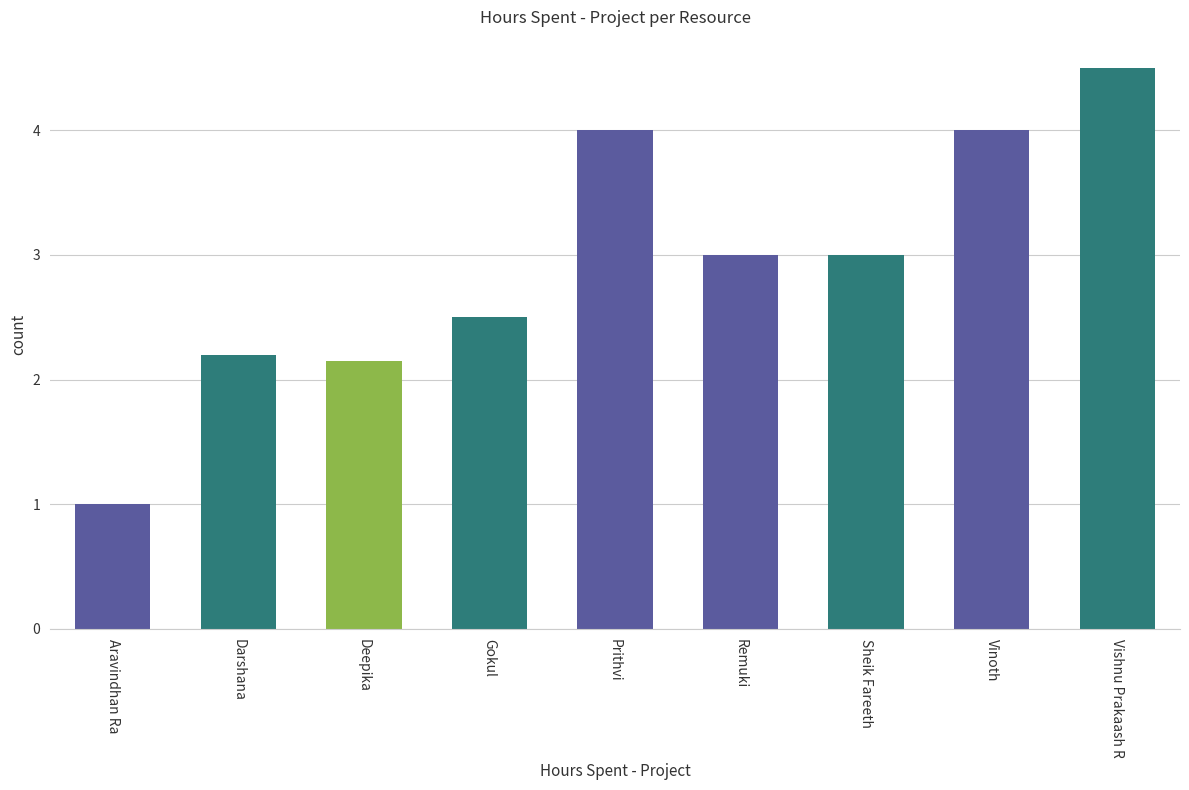

At which label is the value closest to 2?

Deepika